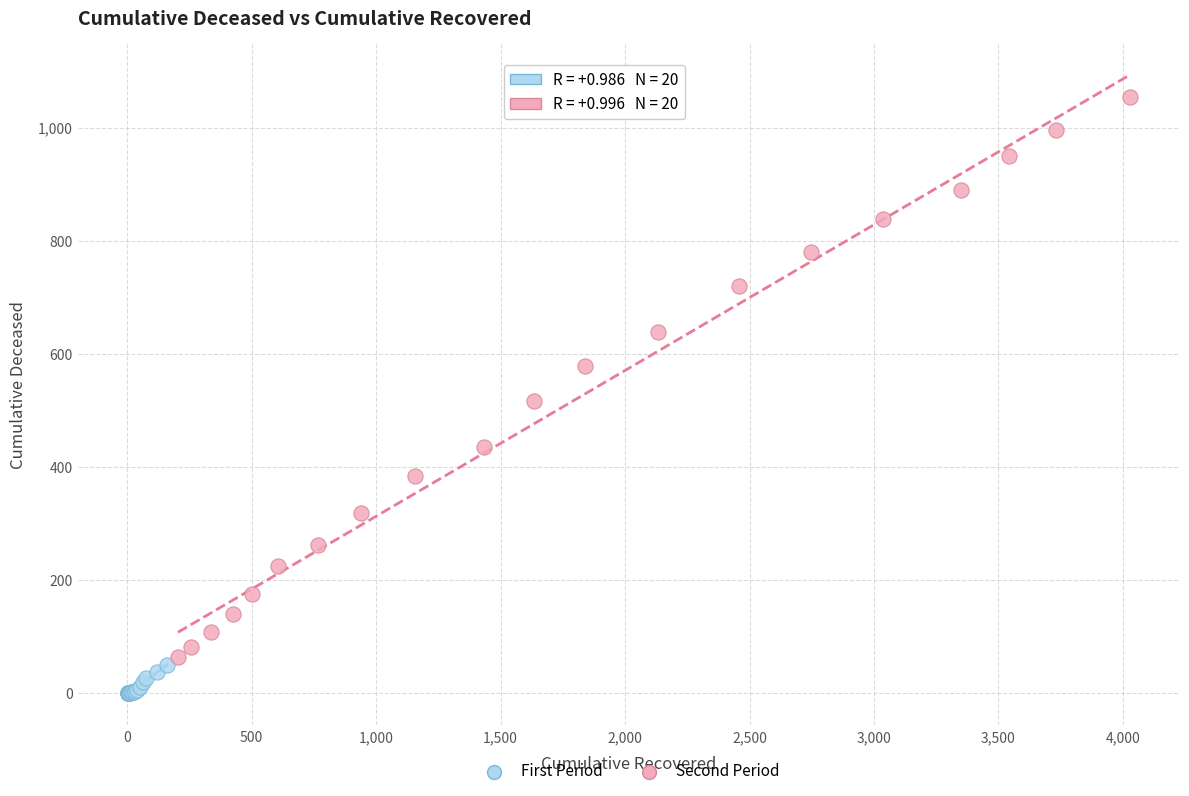

Which series has the largest Y range (max minus min)?

Second Period